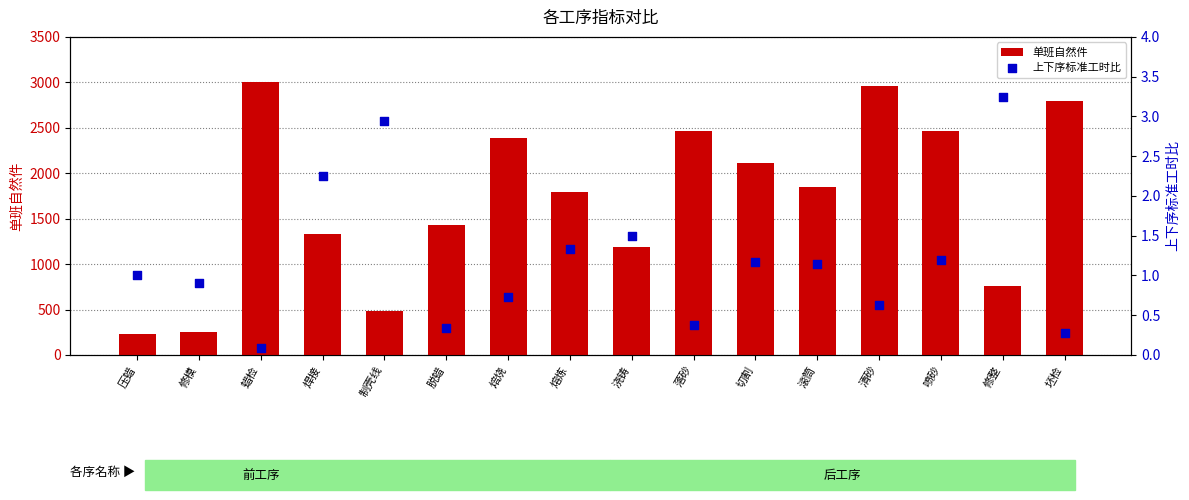

What is the total value across all series at 浇铸?

1193.5